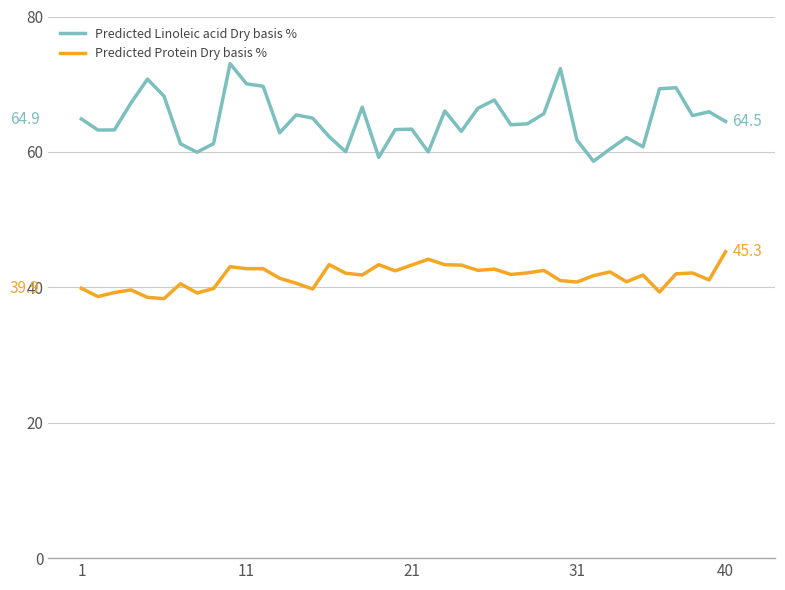

Which series has the largest total across all categories?

Predicted Linoleic acid Dry basis %